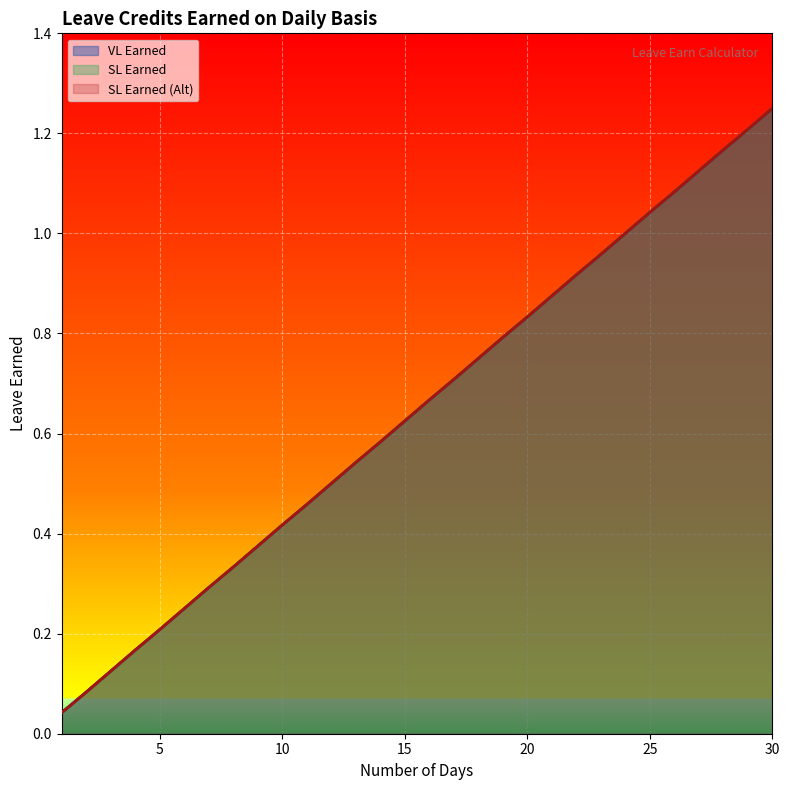

What is the difference between the maximum and second lowest values in the SL Earned (Alt) series?

1.2